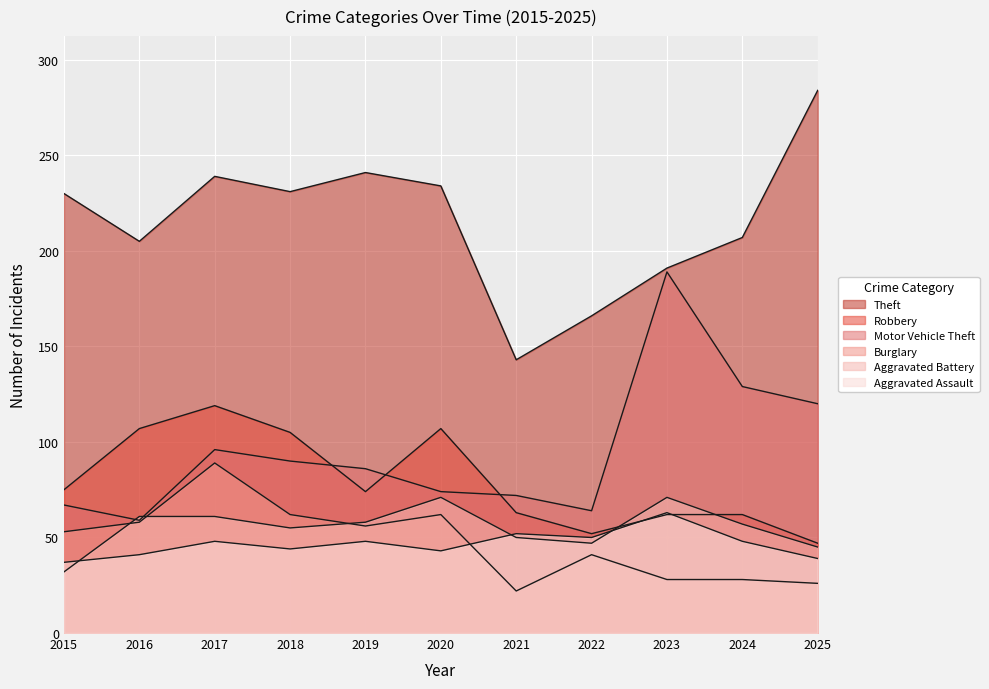

Reading left to right, extract all data points from this chart.

Theft: 2015=230	2016=205	2017=239	2018=231	2019=241	2020=234	2021=143	2022=166	2023=191	2024=207	2025=284
Robbery: 2015=75	2016=107	2017=119	2018=105	2019=74	2020=107	2021=63	2022=52	2023=62	2024=62	2025=47
Motor Vehicle Theft: 2015=67	2016=59	2017=96	2018=90	2019=86	2020=74	2021=72	2022=64	2023=189	2024=129	2025=120
Burglary: 2015=53	2016=58	2017=89	2018=62	2019=56	2020=62	2021=22	2022=41	2023=28	2024=28	2025=26
Aggravated Battery: 2015=32	2016=61	2017=61	2018=55	2019=58	2020=71	2021=50	2022=47	2023=71	2024=57	2025=45
Aggravated Assault: 2015=37	2016=41	2017=48	2018=44	2019=48	2020=43	2021=52	2022=50	2023=63	2024=48	2025=39